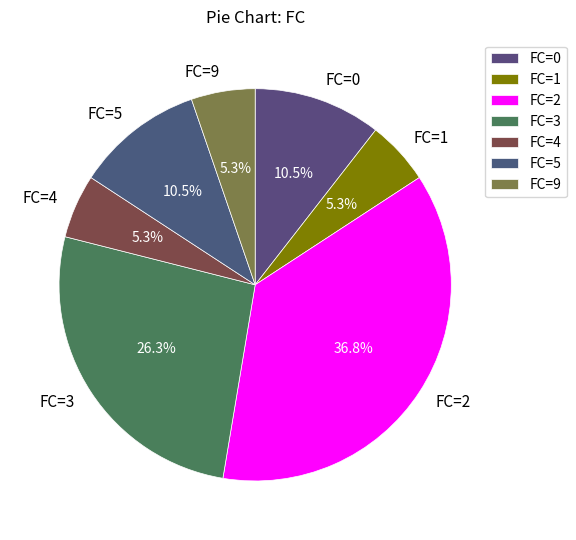

Is there any slice that represents more than half of the pie?

No